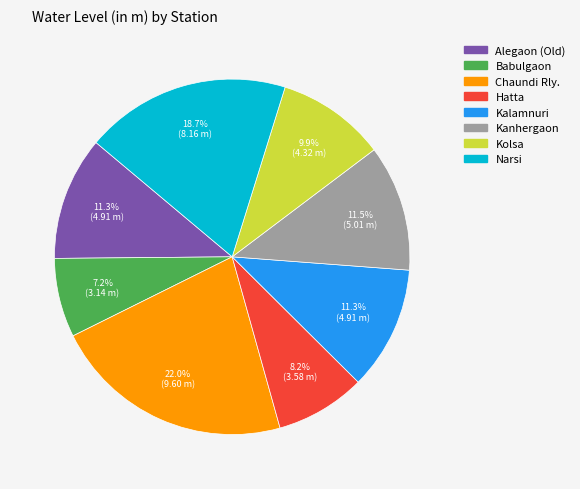

To the nearest percent, what is the difference between the largest and smallest slice percentages?

15%